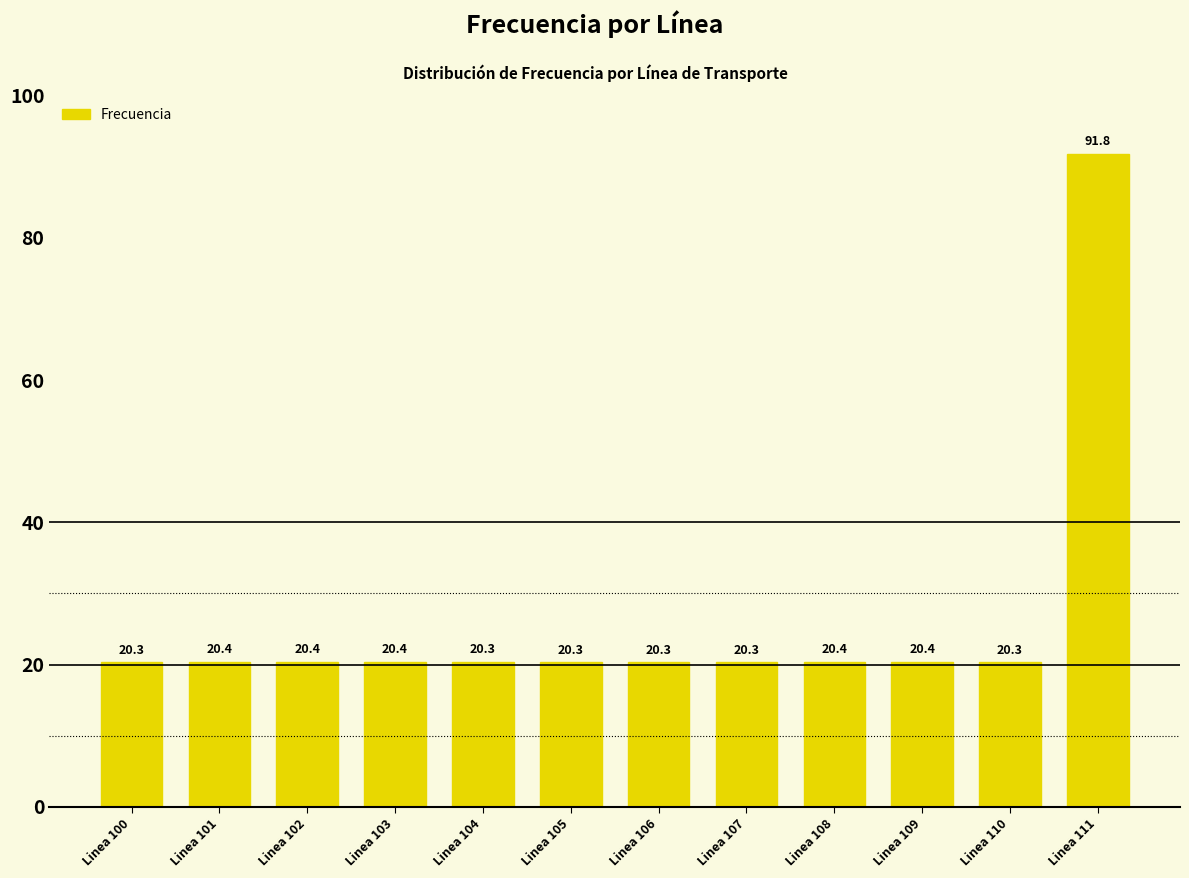

What is the value of the 2nd bar from the left?

20.4